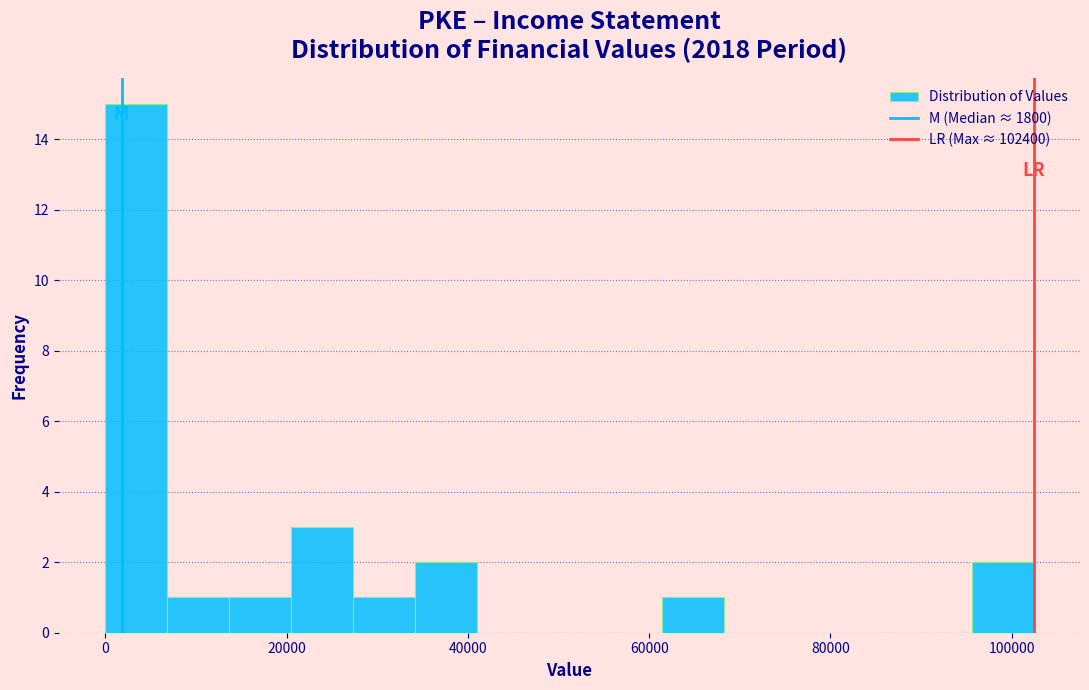

Around what value on the x-axis is the tallest bar? Give the approximate position of its centre, as read against the axis.

4000